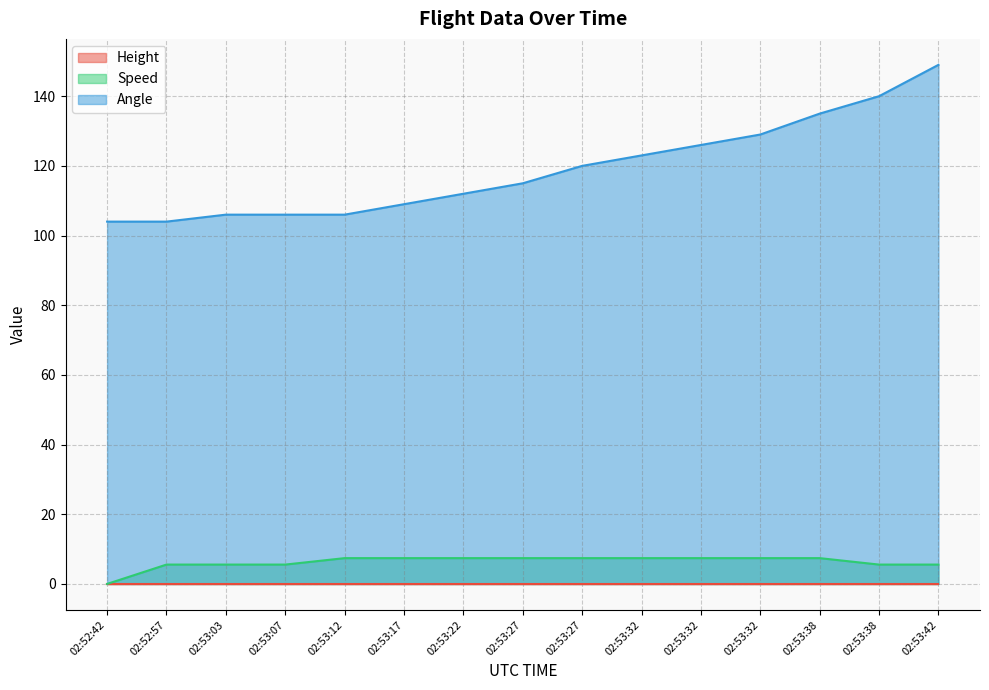

How many lines are shown in the chart?

3